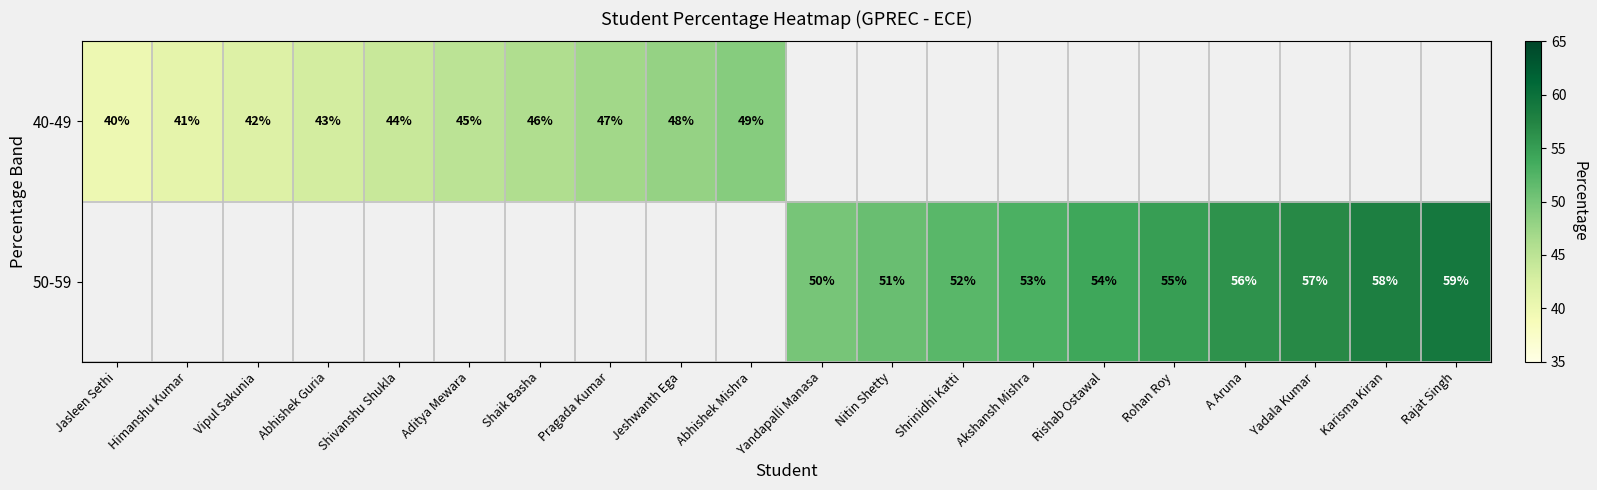

The 40-49 series shows 75 at Vipul Sakunia. True or false?

False